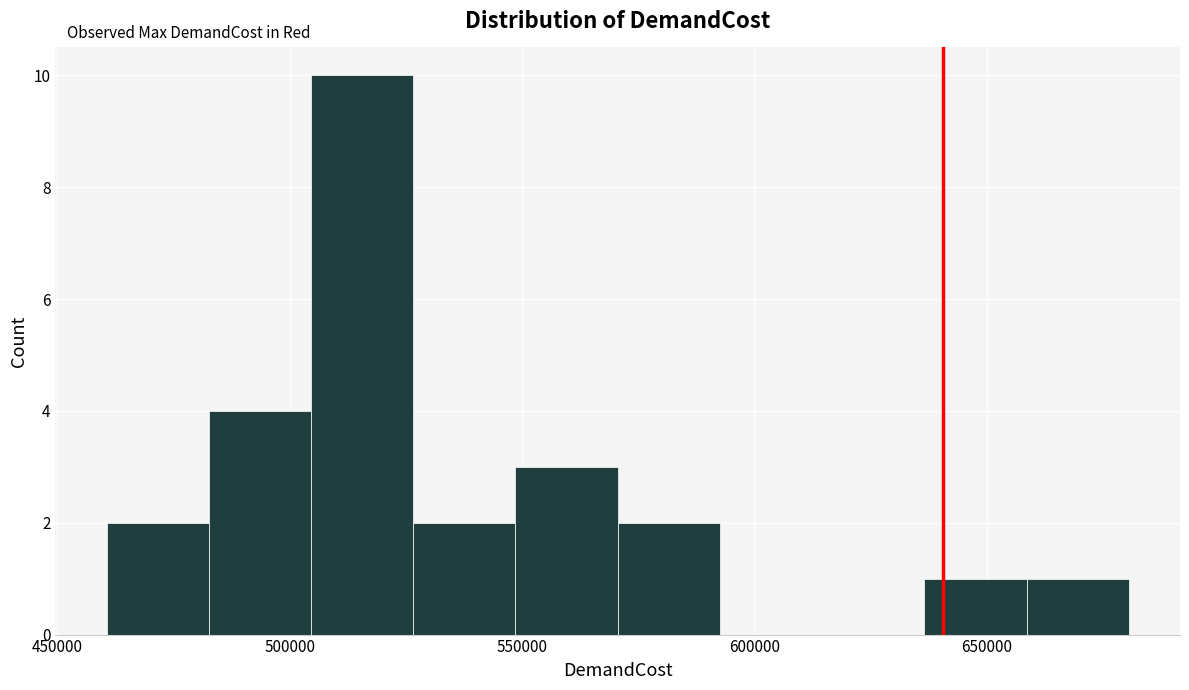

Reading left to right, transcribe this chart: for each bar, give the range it covers on the x-axis and its height. Neither the bar edges nor the heights are printed on the chart, so give them approximately, as read against the axes.

460000 to 485000: 2
485000 to 505000: 4
505000 to 525000: 10
525000 to 550000: 2
550000 to 570000: 3
570000 to 595000: 2
595000 to 615000: 0
615000 to 635000: 0
635000 to 660000: 1
660000 to 680000: 1